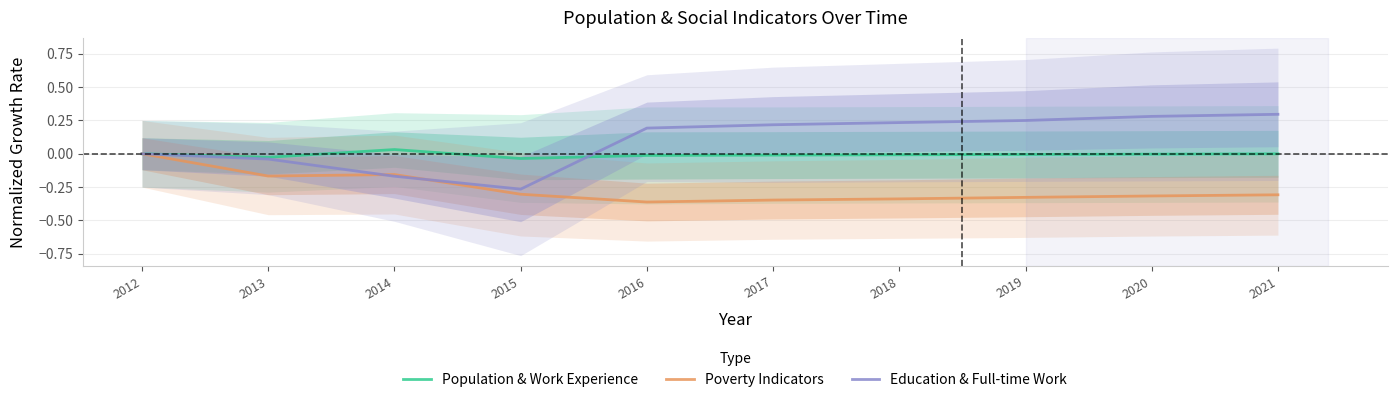

Is the value of Poverty Indicators at 2021 greater than the value of Education & Full-time Work at 2018?

No